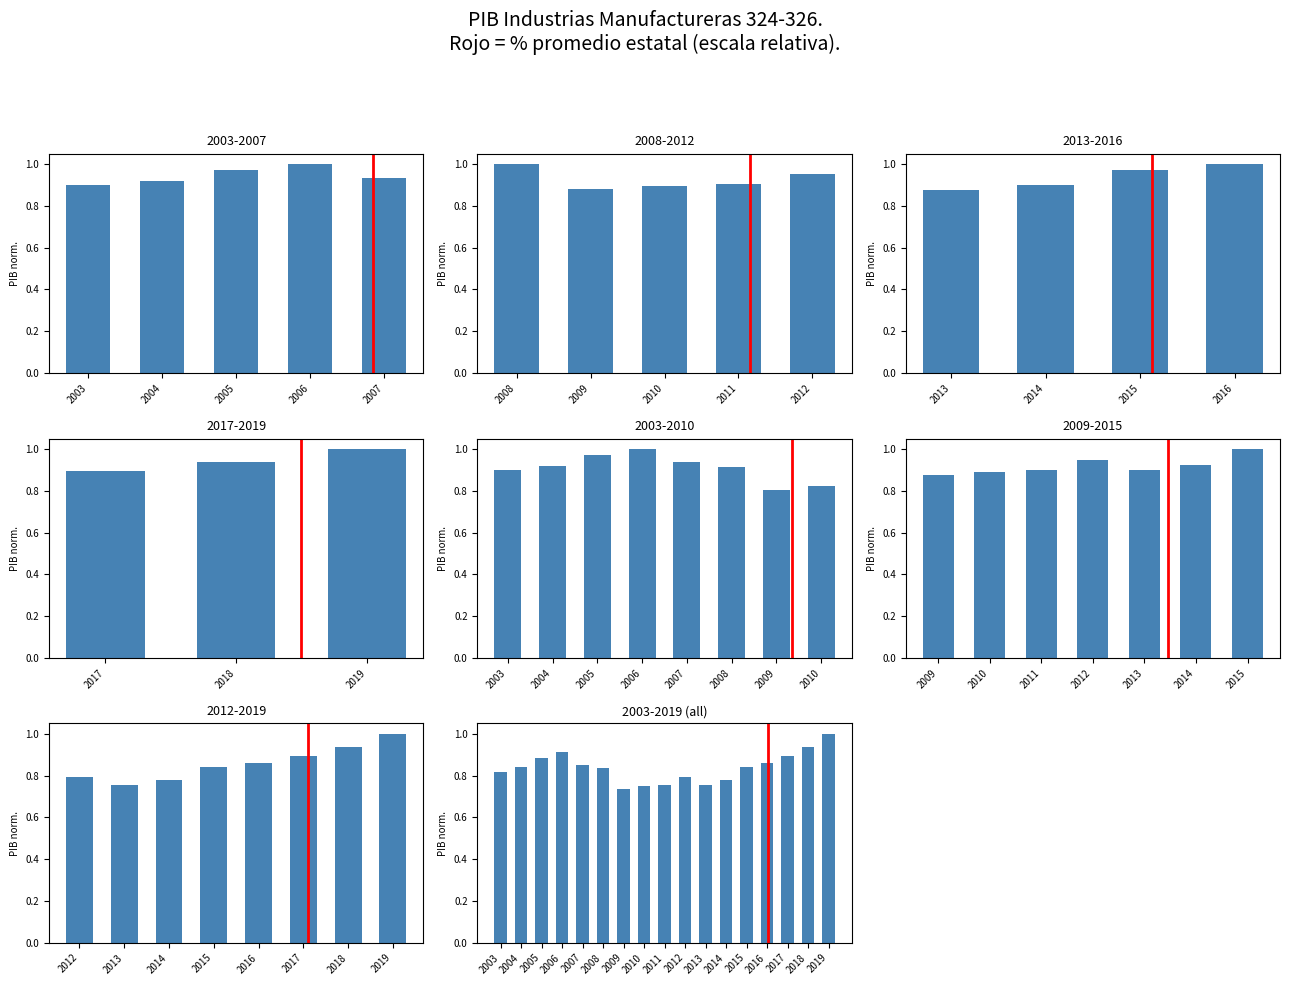

How many values are between 0 and 1?

17